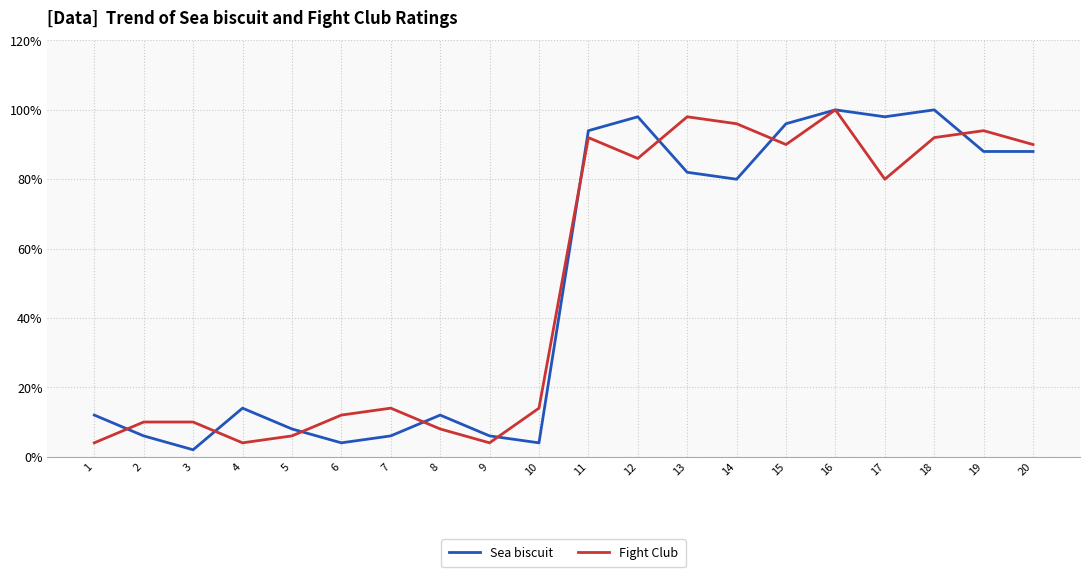

What is the sum of the Fight Club values at 17 and 4?

4.2